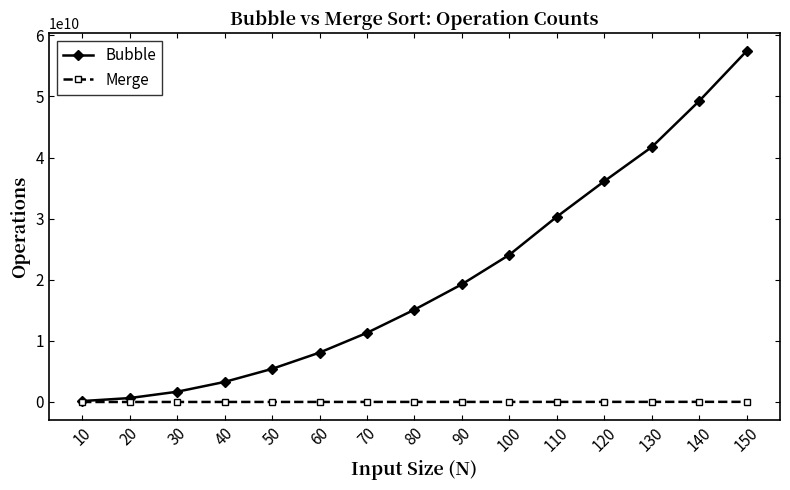

Does the chart display data point markers on the line(s)?

Yes